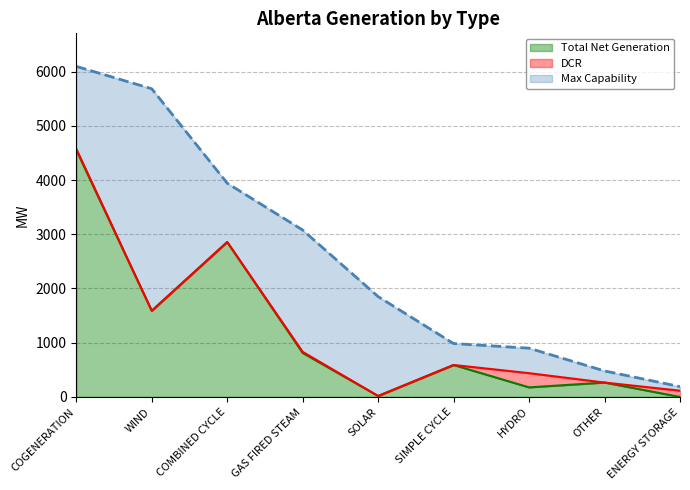

What is the label of the 2nd point from the right?

OTHER